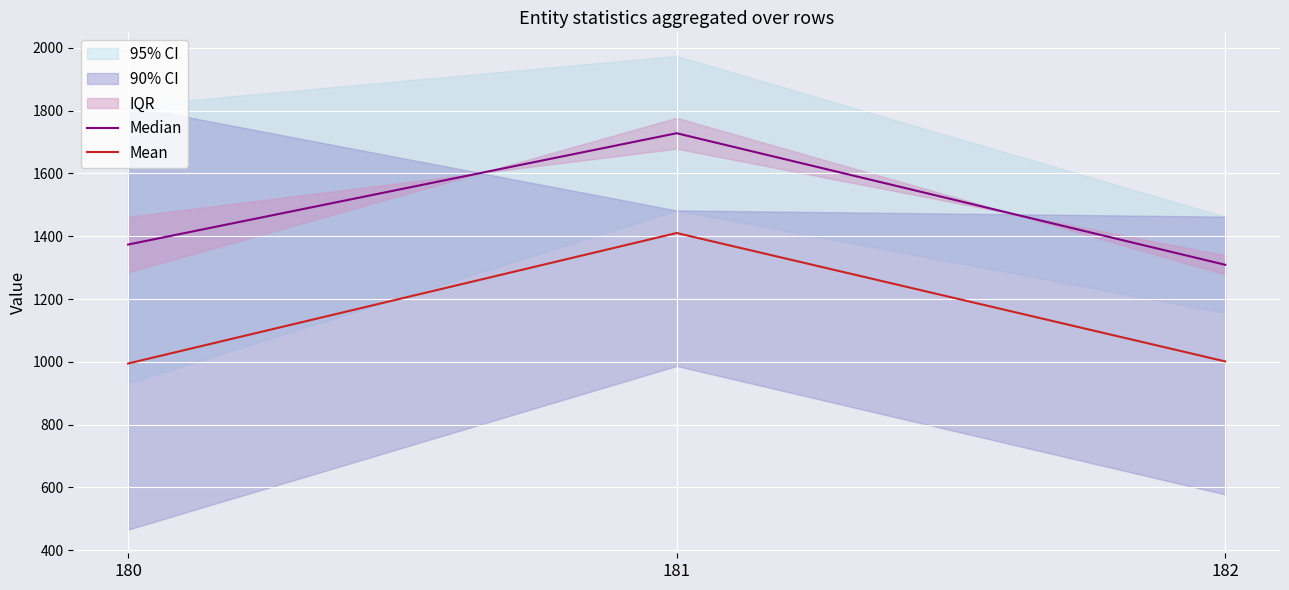

Rank the series by their average value, from highest to lowest.

Median, Mean